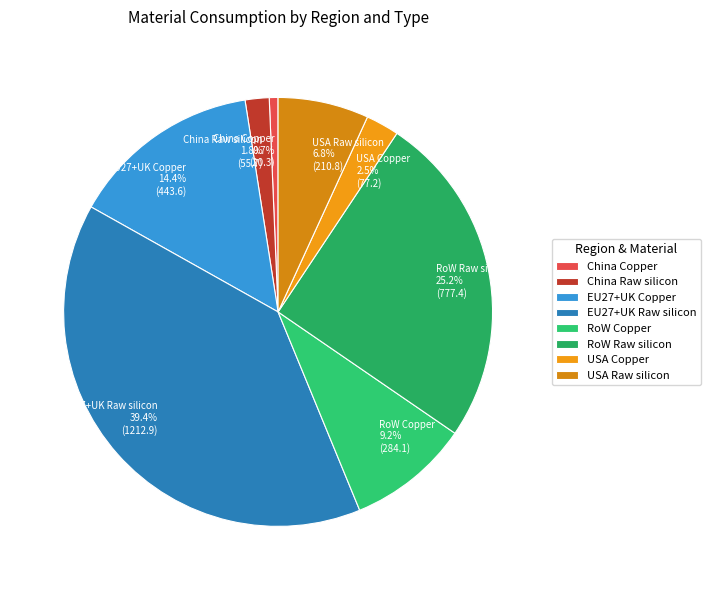

Rank the categories by value from lowest to highest.

China Copper, China Raw silicon, USA Copper, USA Raw silicon, RoW Copper, EU27+UK Copper, RoW Raw silicon, EU27+UK Raw silicon